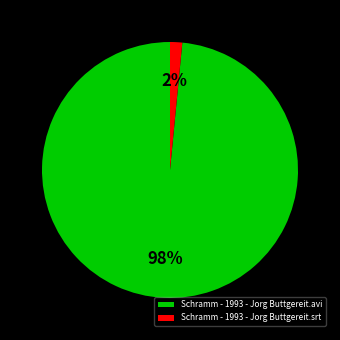

To the nearest percent, what is the average slice percentage?

50%